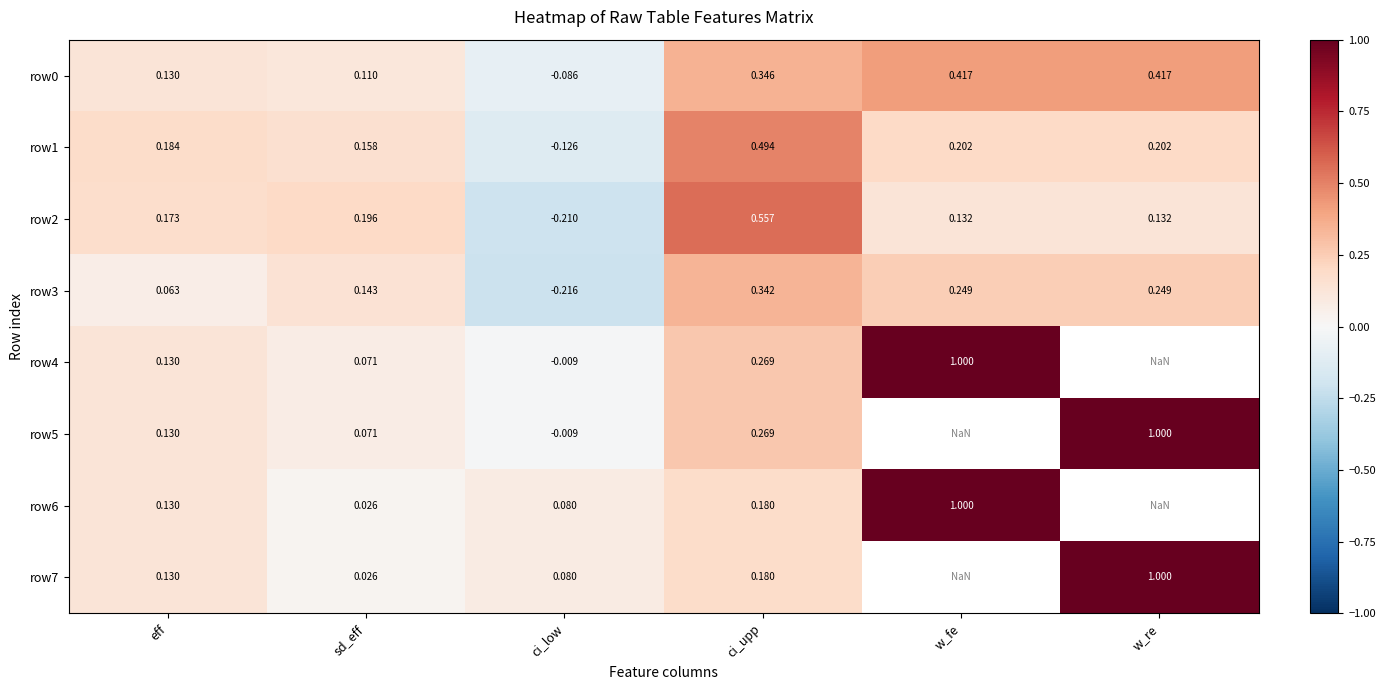

At which label does row1 first exceed 0?

eff